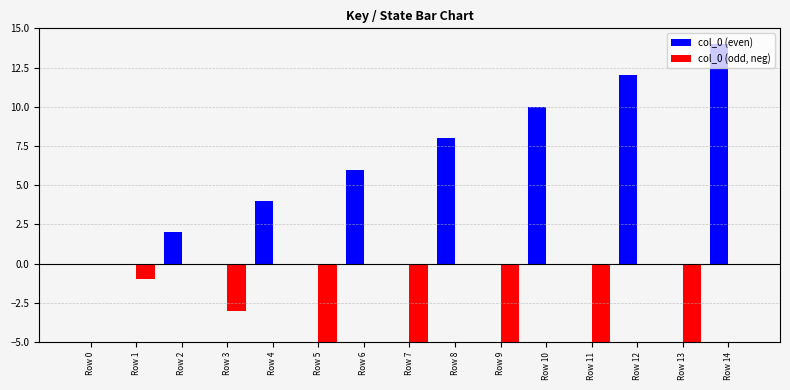

The col_0 (even) series shows 0 at Row 13. True or false?

True